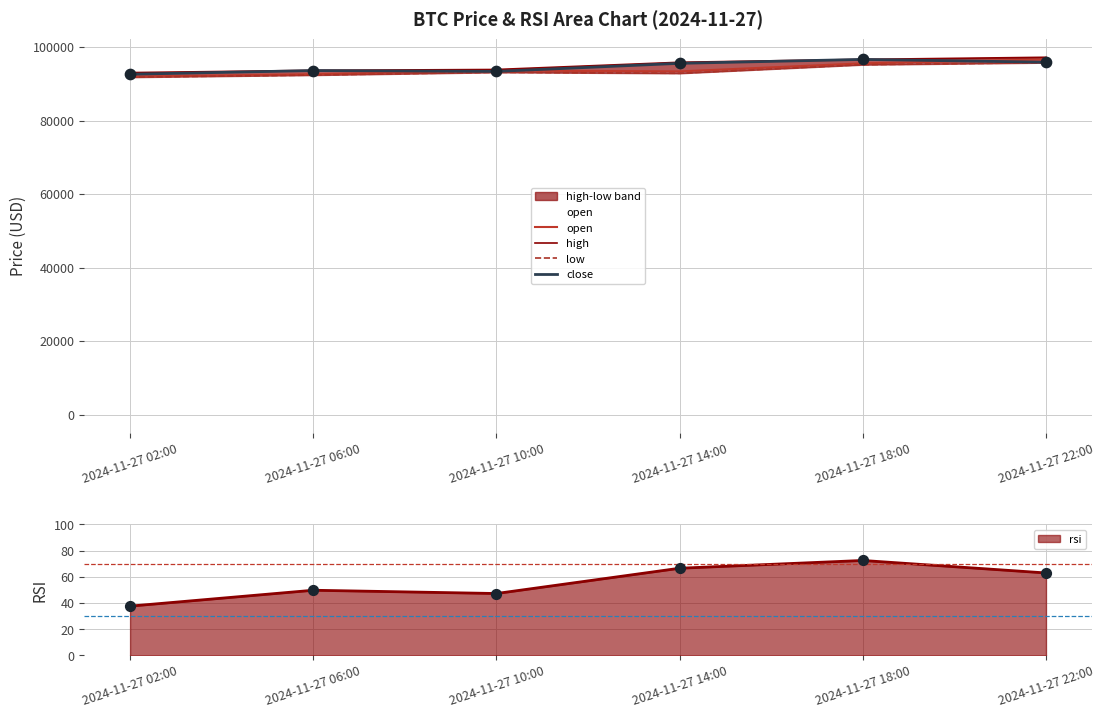

Is the value of close at 2024-11-27 18:00 greater than the value of open at 2024-11-27 02:00?

Yes